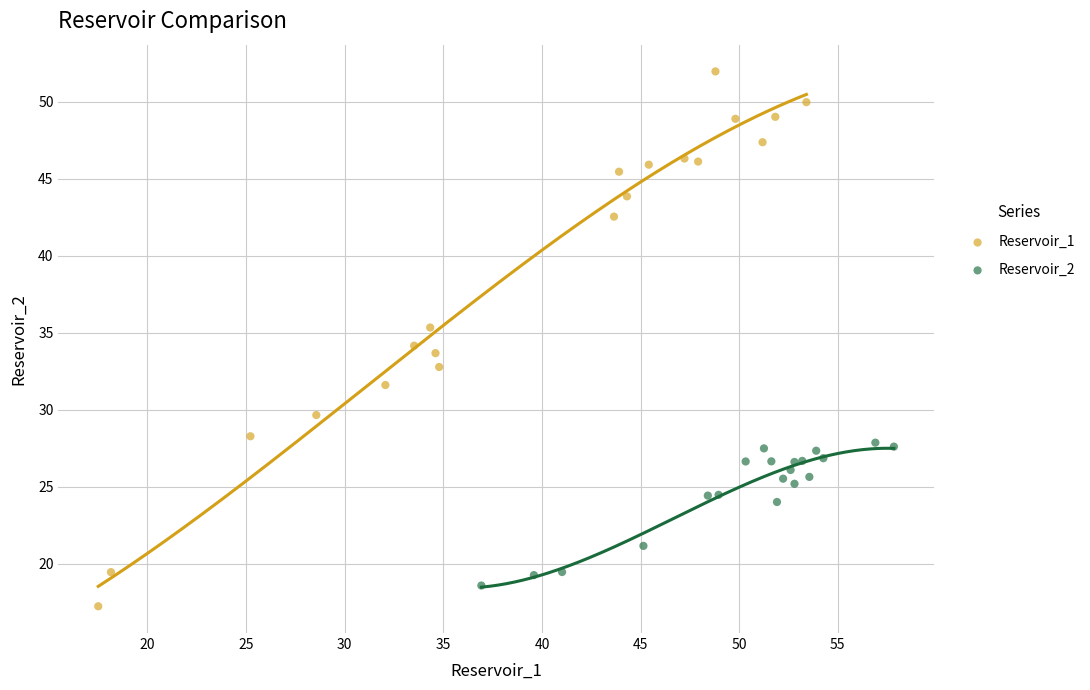

Which series contains the highest Y value?

Reservoir_1